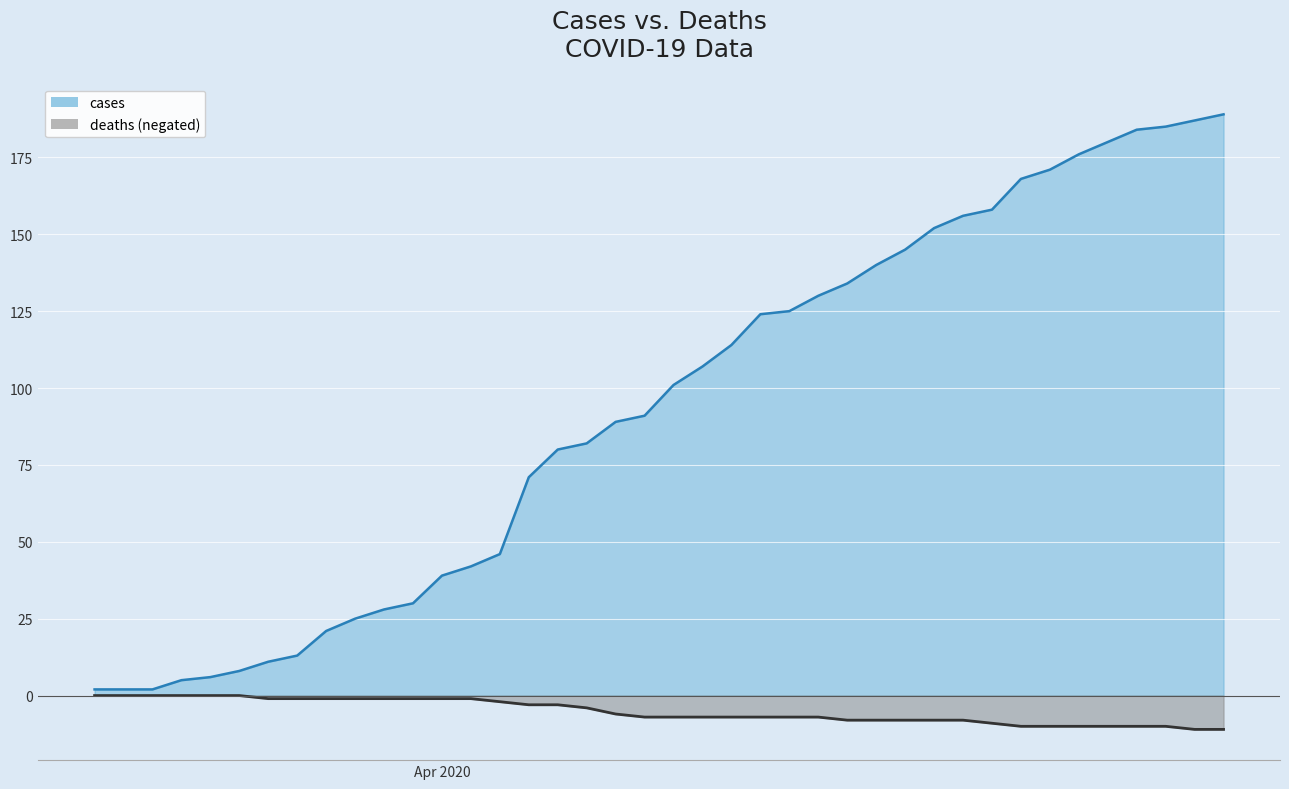

Which series has the largest range (max minus min)?

cases line